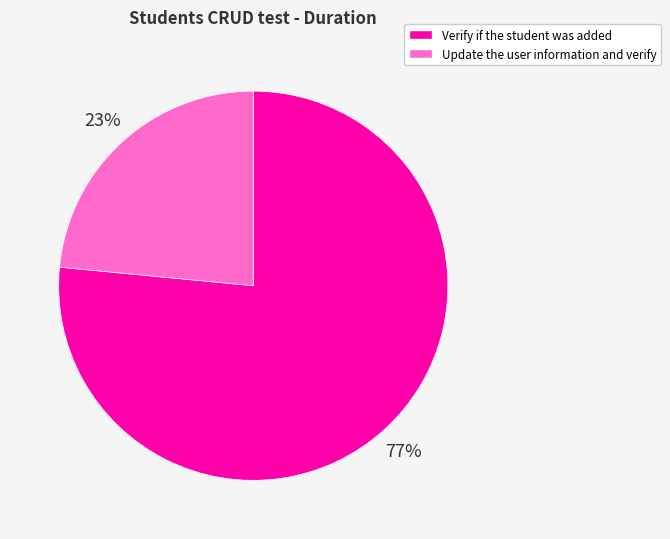

Is it true that Verify if the student was added is 77% of the pie?

True